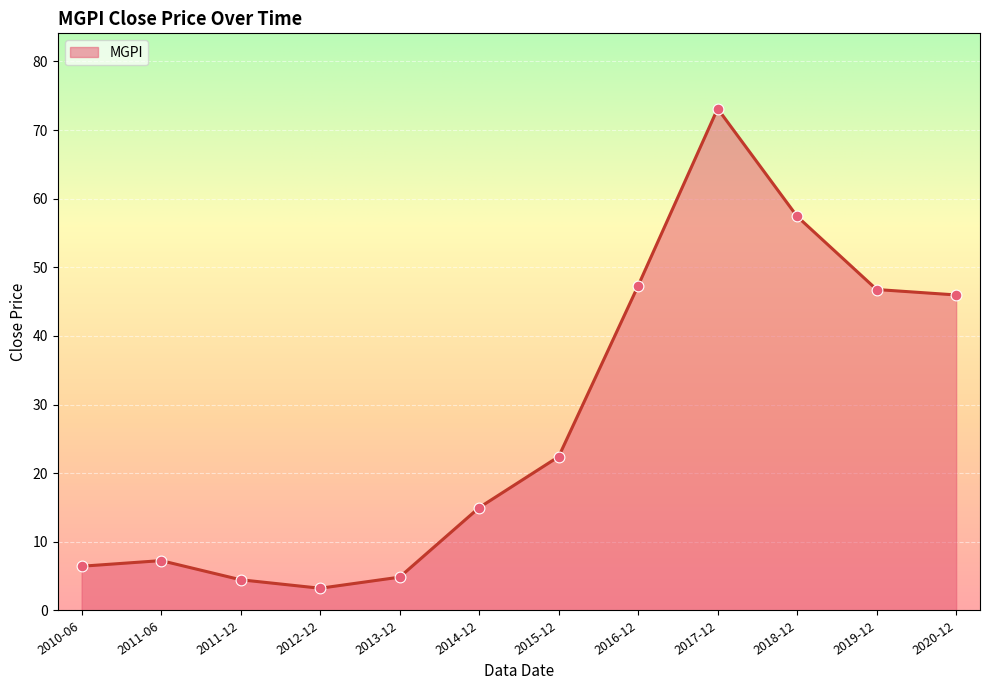

What is the change in value from 2011-06 to 2014-12?

+7.7